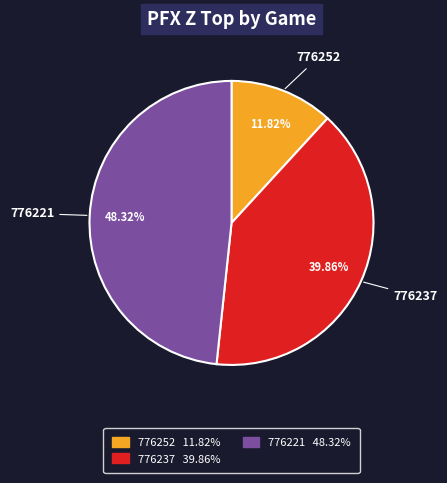

What percentage is NOT represented by 776221?

51.7%